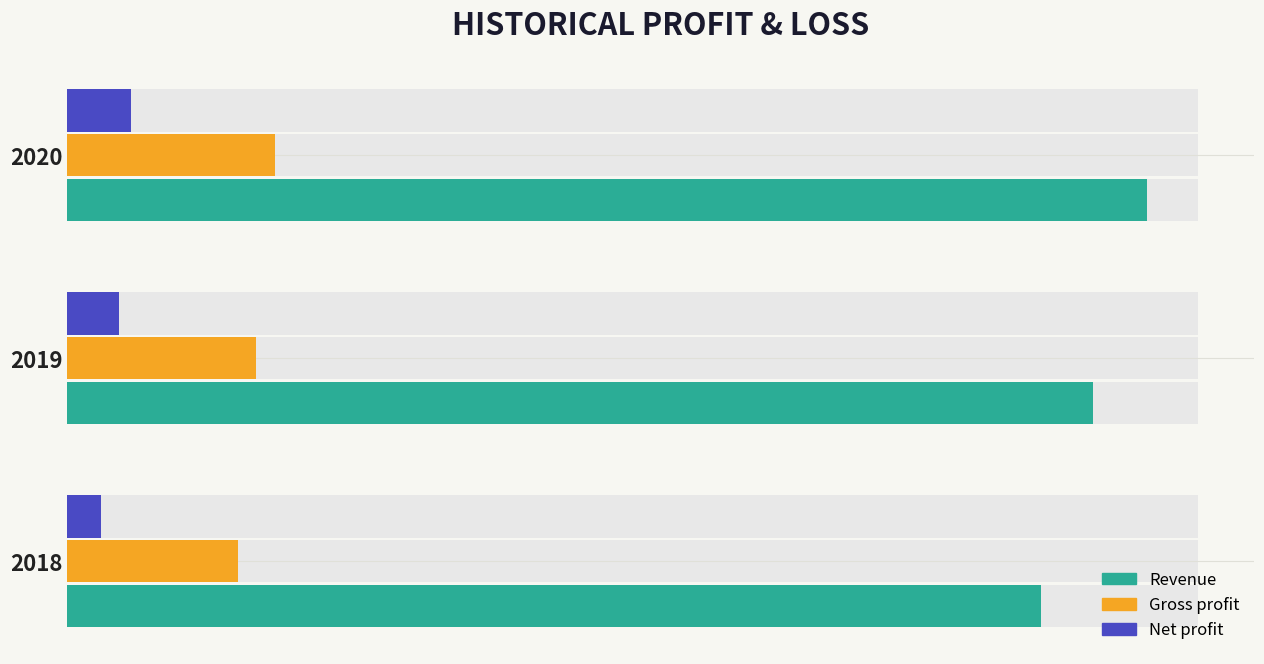

What is the spread (max minus min) of values at 2020?

5838380.5